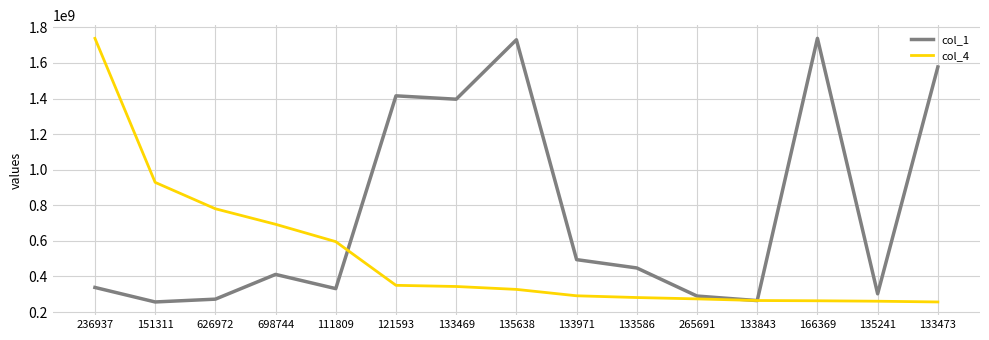

True or false: col_4 and col_1 intersect in this chart.

True